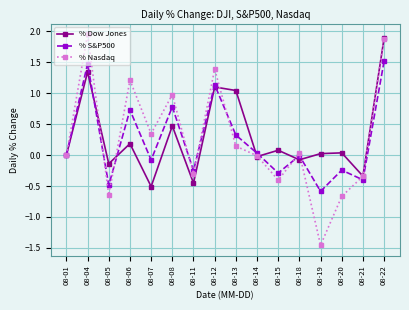

List the series in order of their peak value, lowest first.

% S&P500, % Dow Jones, % Nasdaq